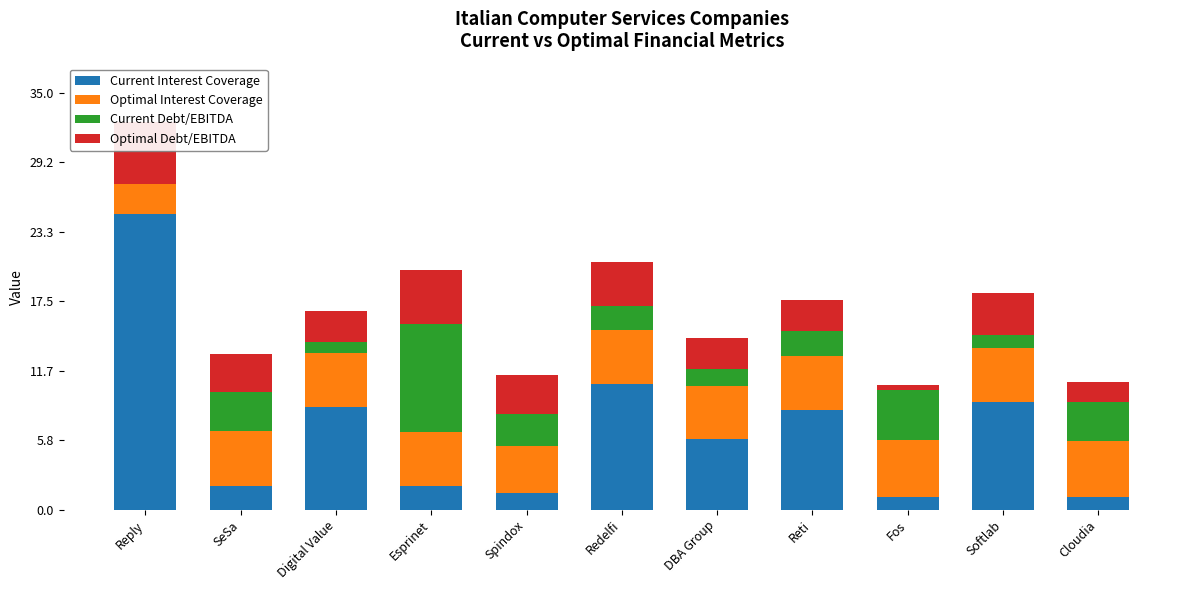

At which label does Current Debt/EBITDA first exceed 2?

SeSa